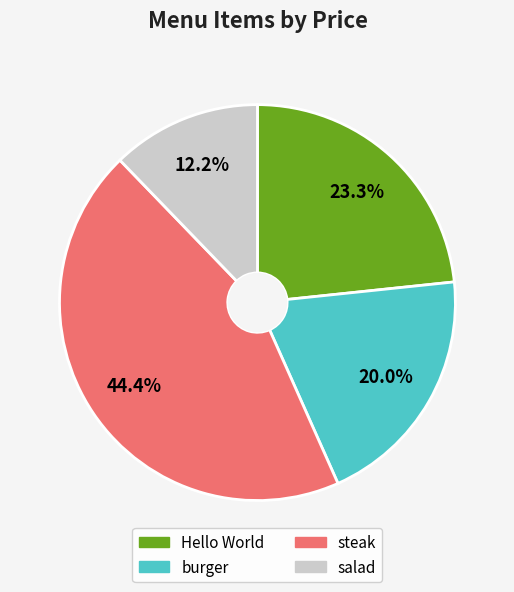

To the nearest percent, what is the difference between the largest and smallest slice percentages?

32%